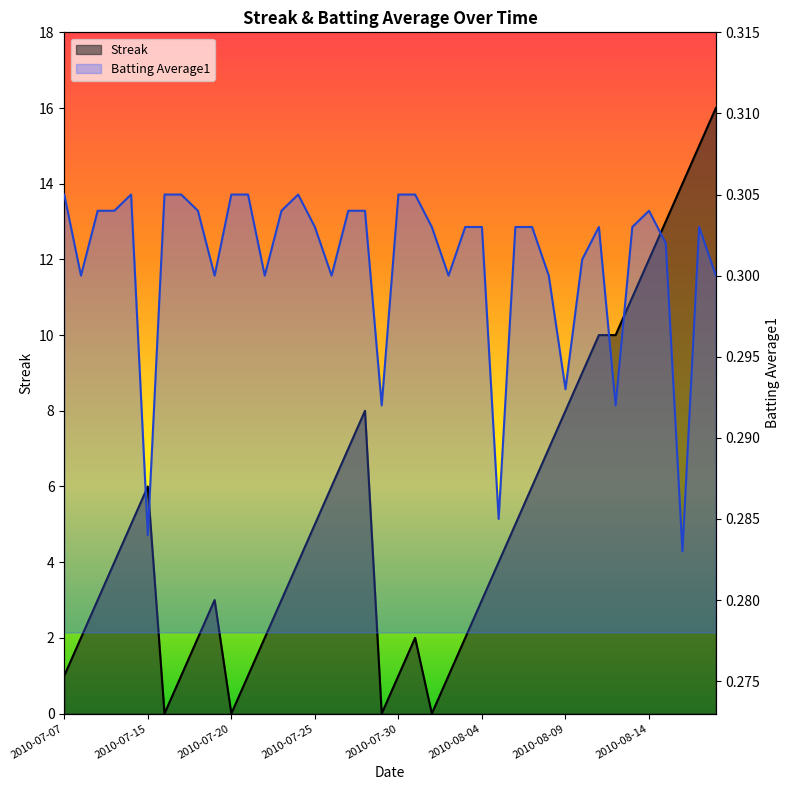

At which category is the sum across all series the highest?

2010-08-18